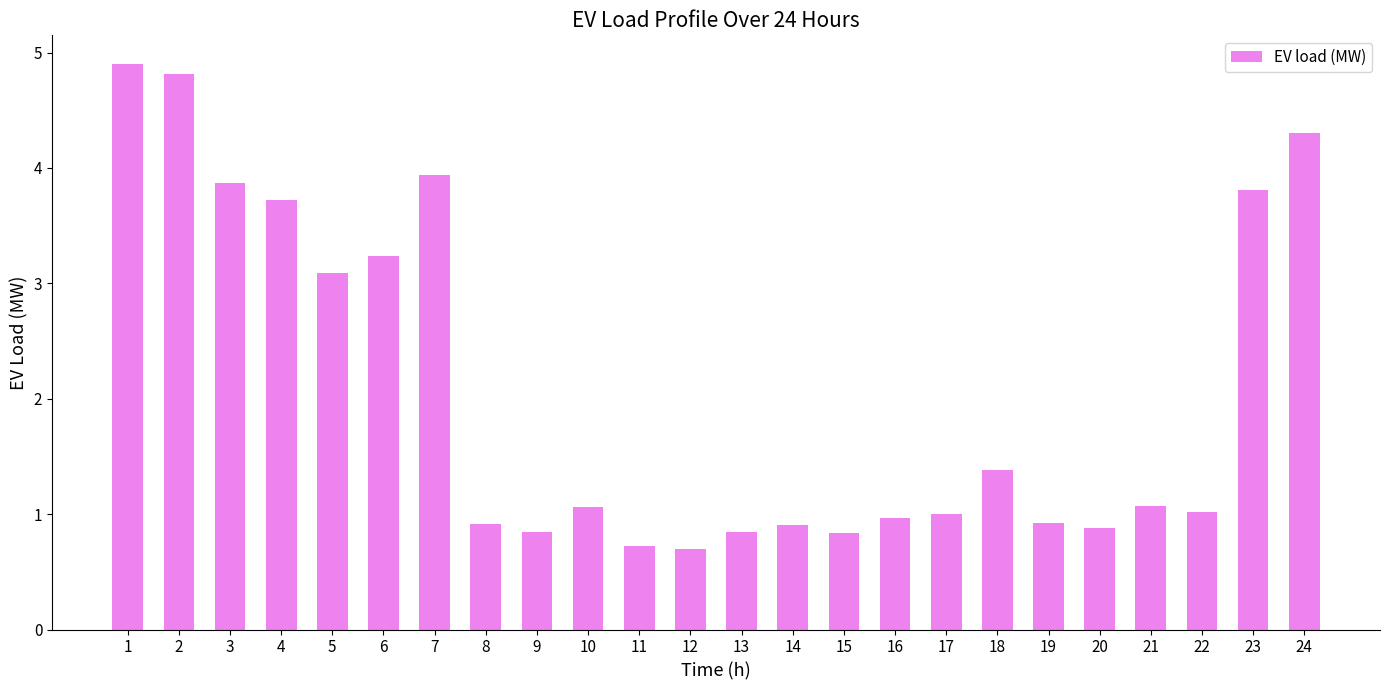

How many distinct data groups are displayed?

1